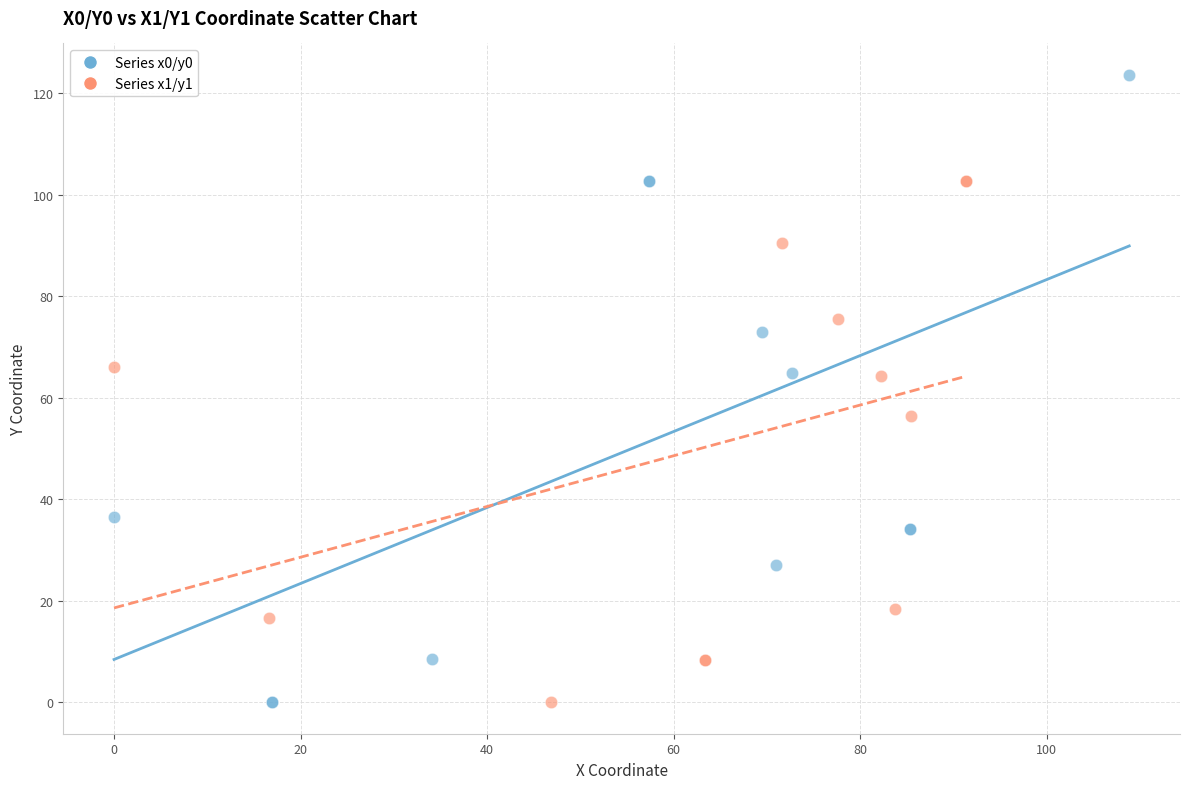

Which series has the widest spread of Y values?

Series x0/y0